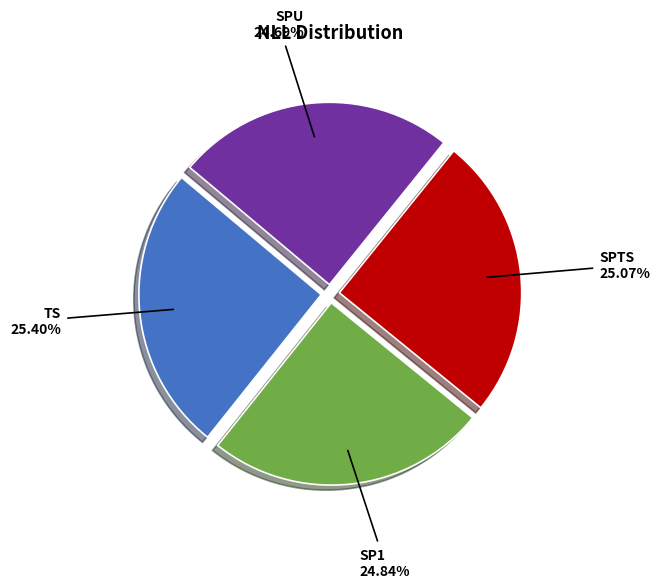

The TS slice represents 25% of the pie. True or false?

True